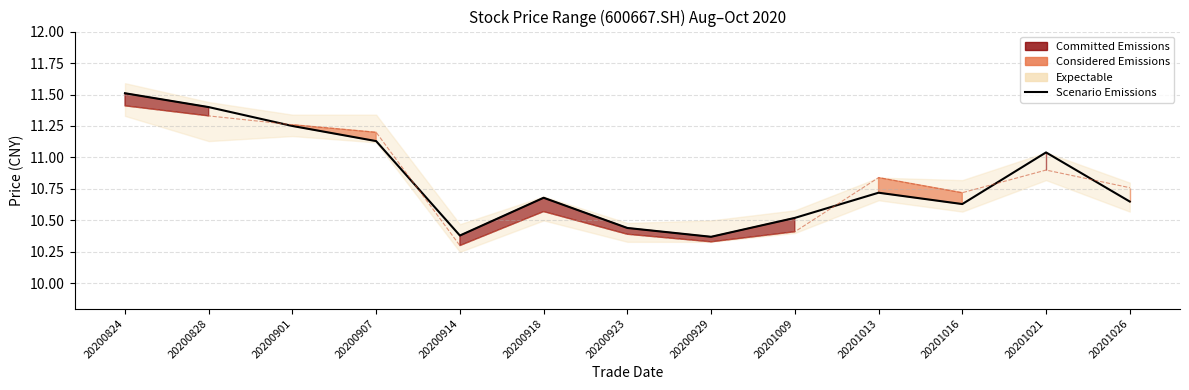

Is this an area chart (filled region under the line)?

No